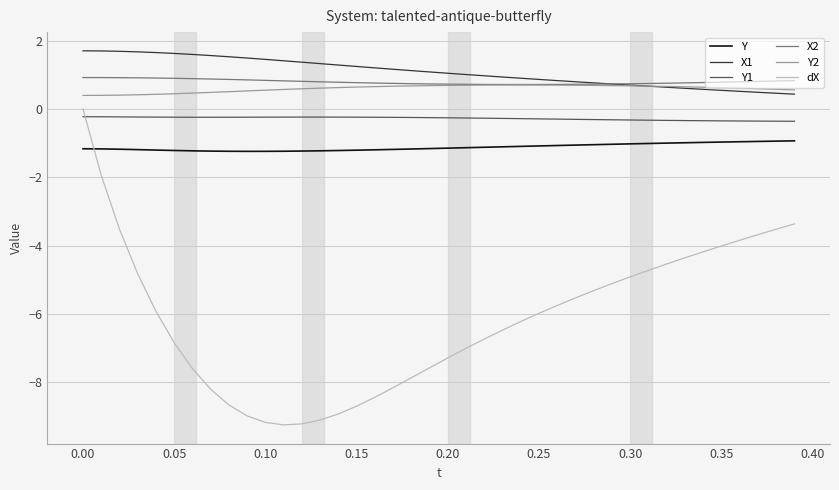

Is this an area chart (filled region under the line)?

No